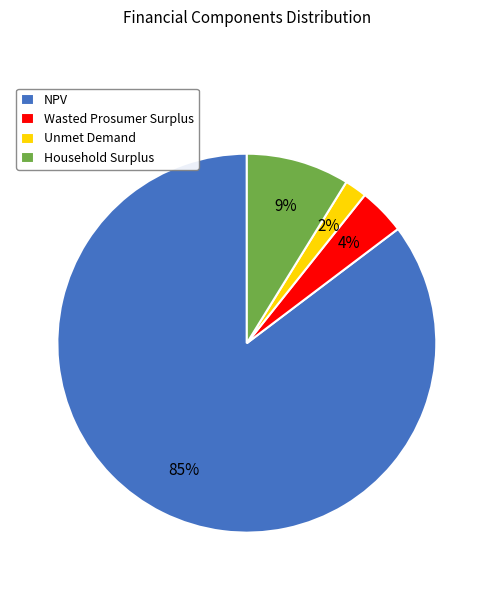

Do Household Surplus and Unmet Demand together represent more than half of the pie?

No